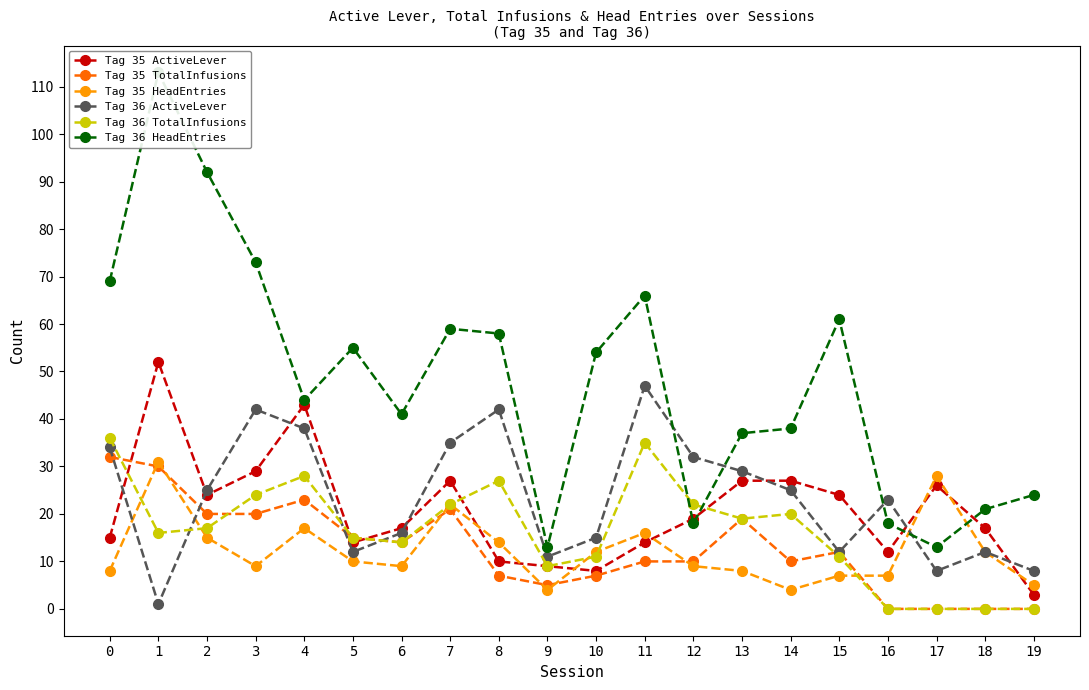

The Tag 35 TotalInfusions series shows 0 at 19. True or false?

True